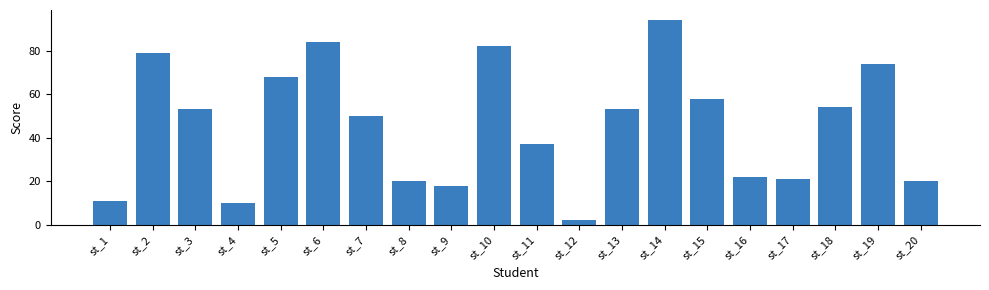

The chart shows a value of 4 at st_4. True or false?

False